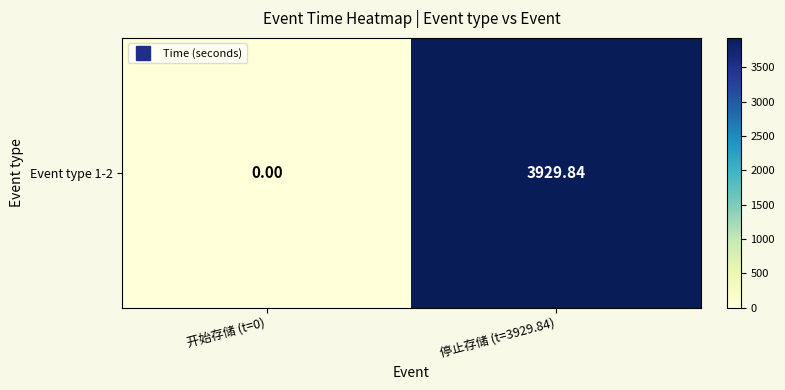

List the labels in order of value, smallest first.

开始存储 (t=0), 停止存储 (t=3929.84)